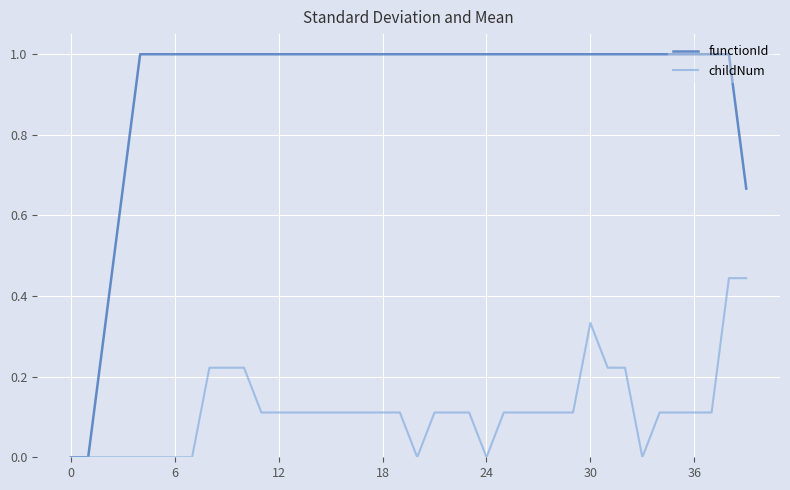

What is the maximum value shown in the chart?

1.0